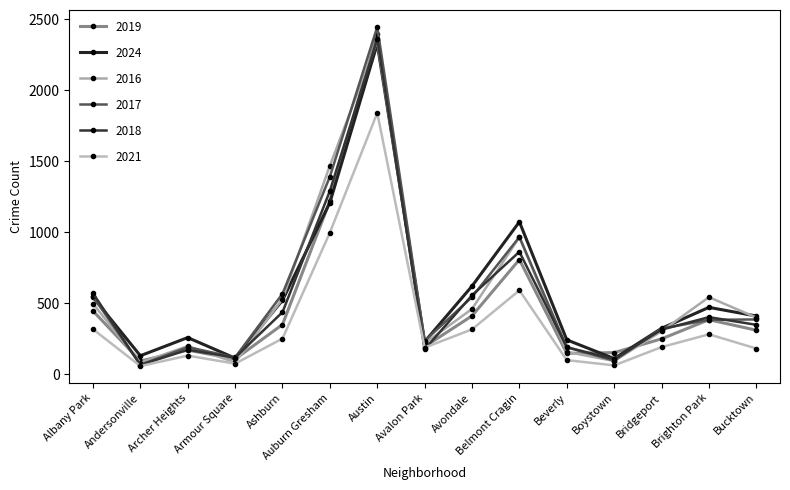

True or false: 2017 has more than 2 points higher than both neighbors.

True